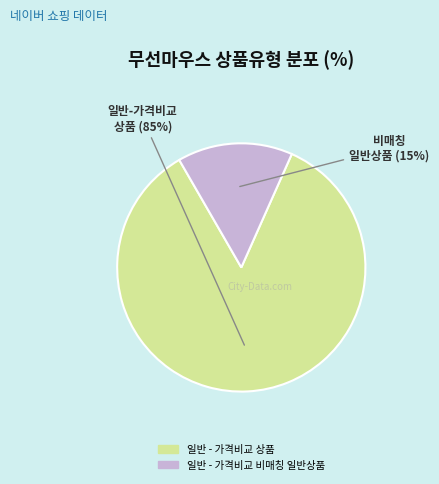

How many slices are in this pie chart?

2